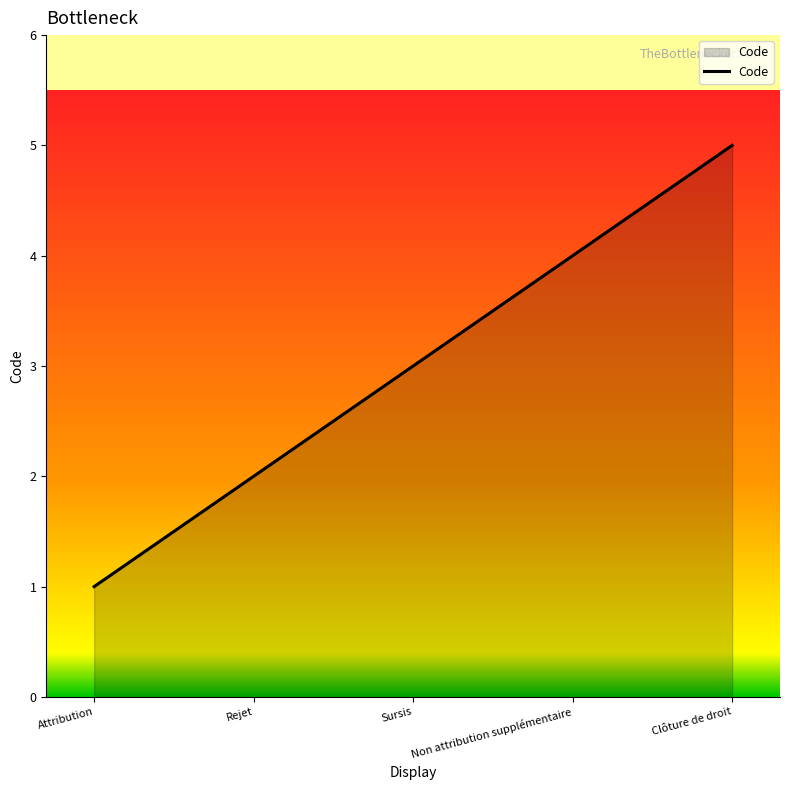

Rank the categories by value from lowest to highest.

Attribution, Rejet, Sursis, Non attribution supplémentaire, Clôture de droit